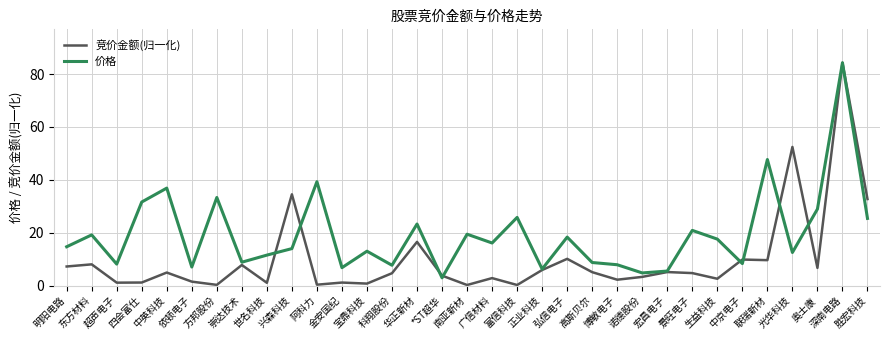

Is it true that 竞价金额(归一化) equals 12.9 at 明阳电路?

False